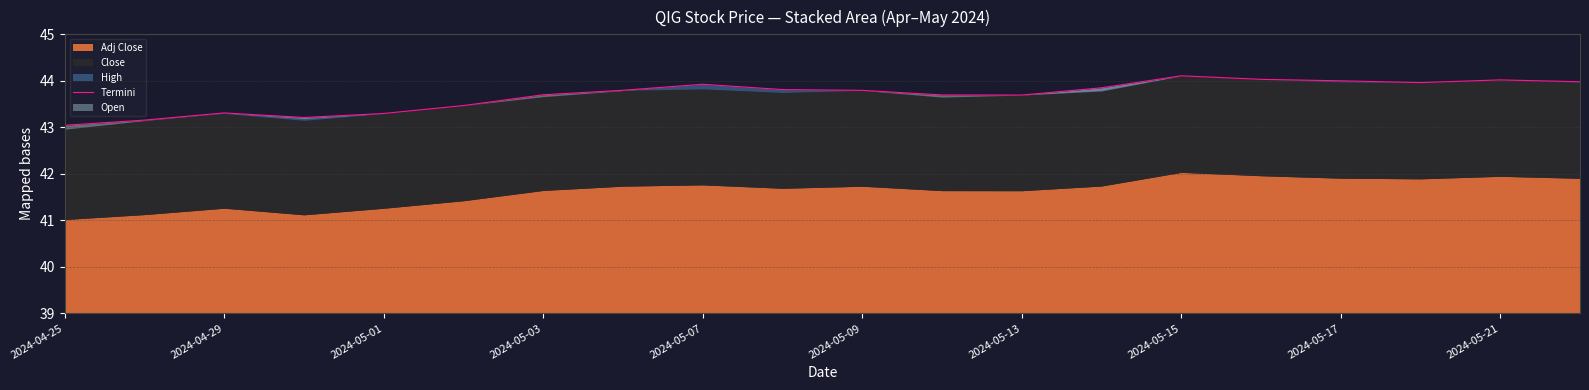

True or false: the data shows 67.6 at 2024-04-29.

False